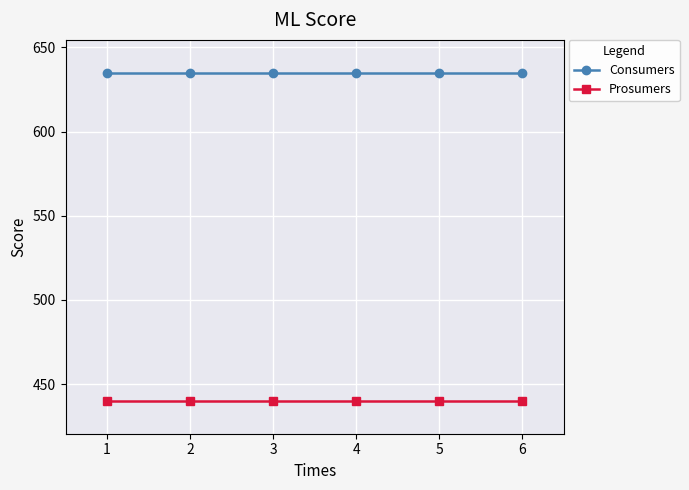

How many lines are shown in the chart?

2